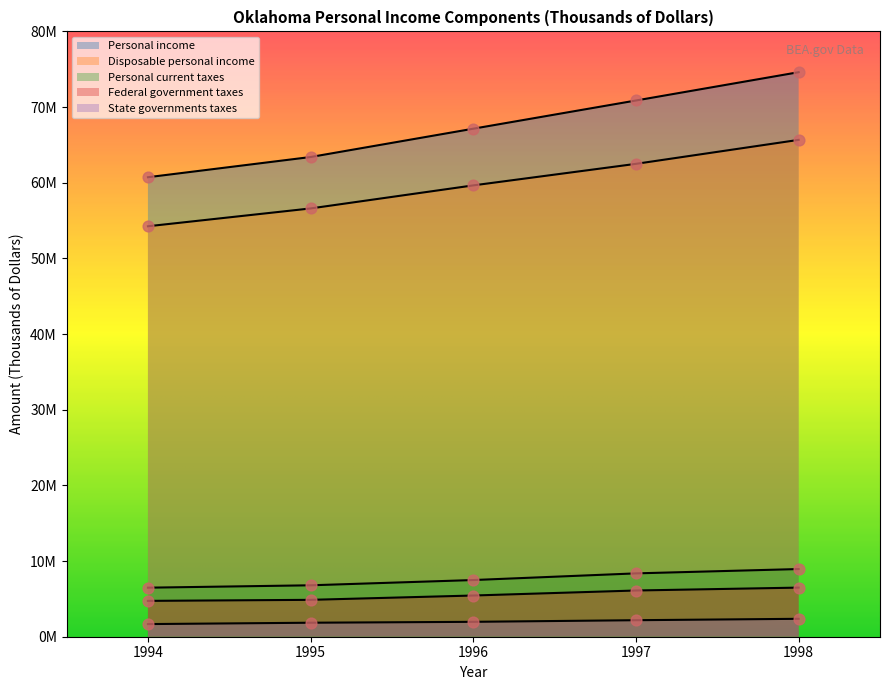

At how many categories does at least one series exceed 21448960?

5